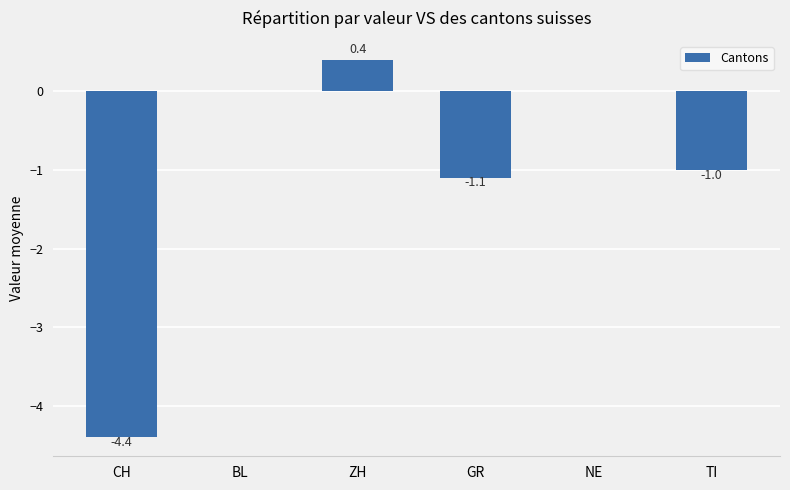

What is the change in value from ZH to TI?

-1.4